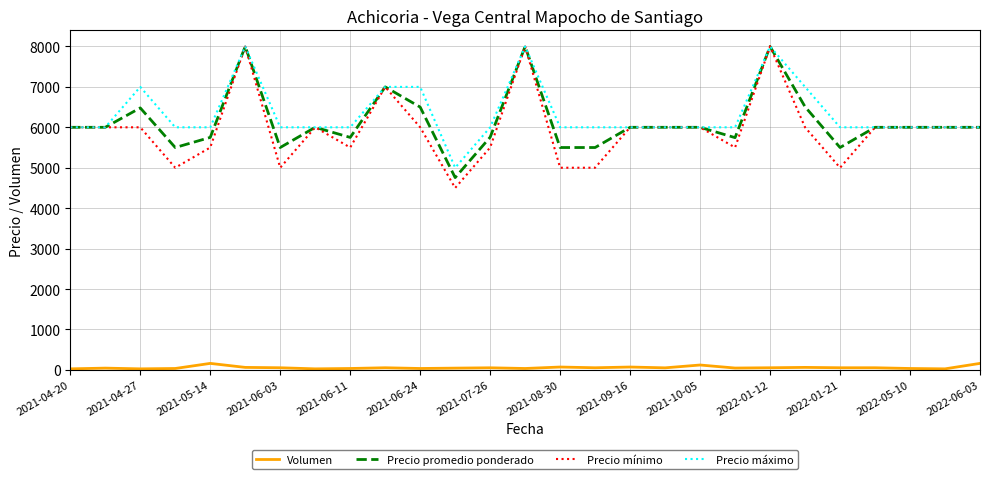

Which series has the widest spread of values?

Precio mínimo